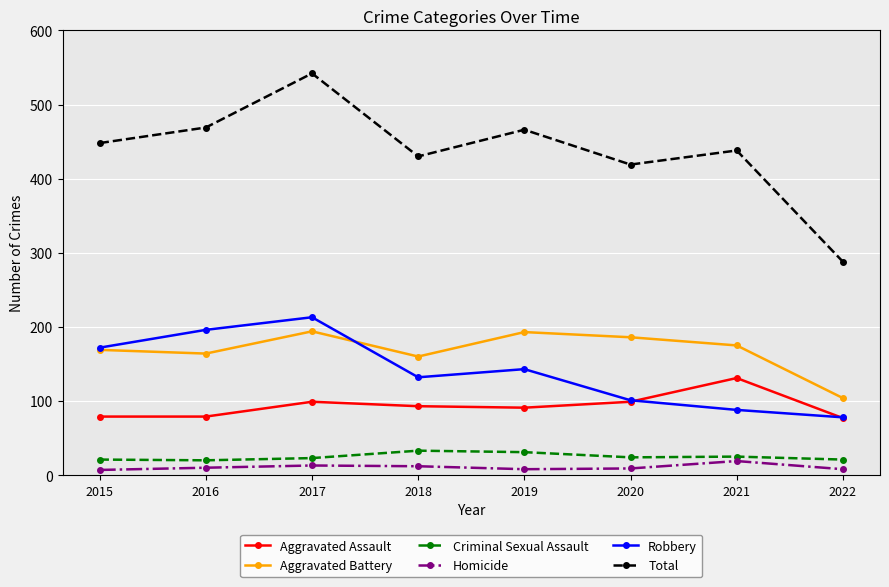

At how many categories does at least one series exceed 184?

8